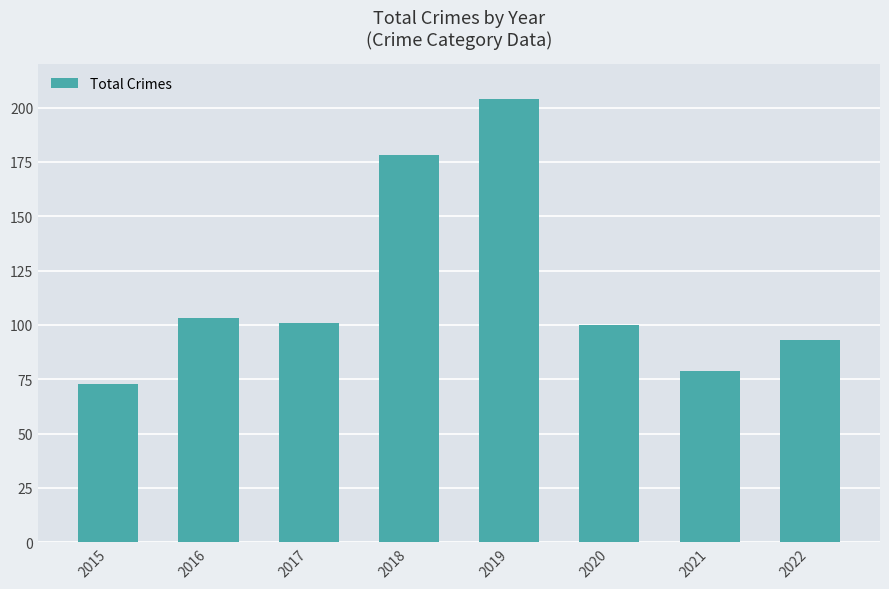

Between 2020 and 2016, which is larger?

2016